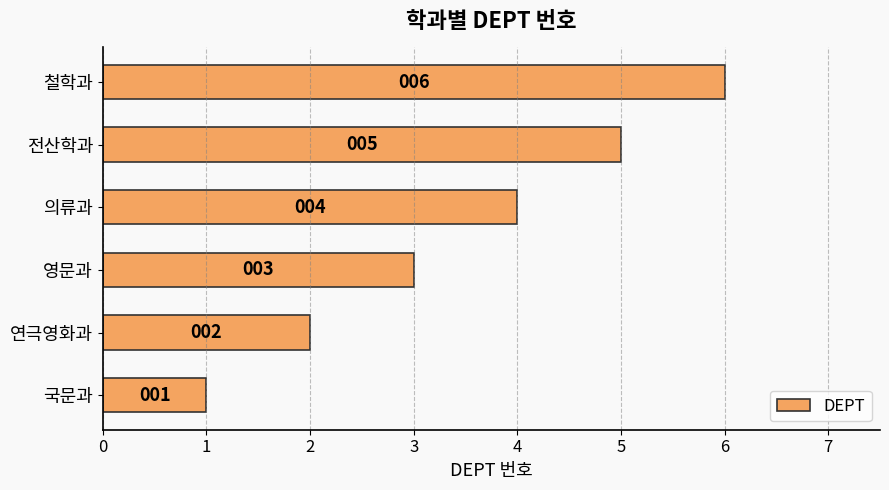

How many values are between 2 and 5?

4